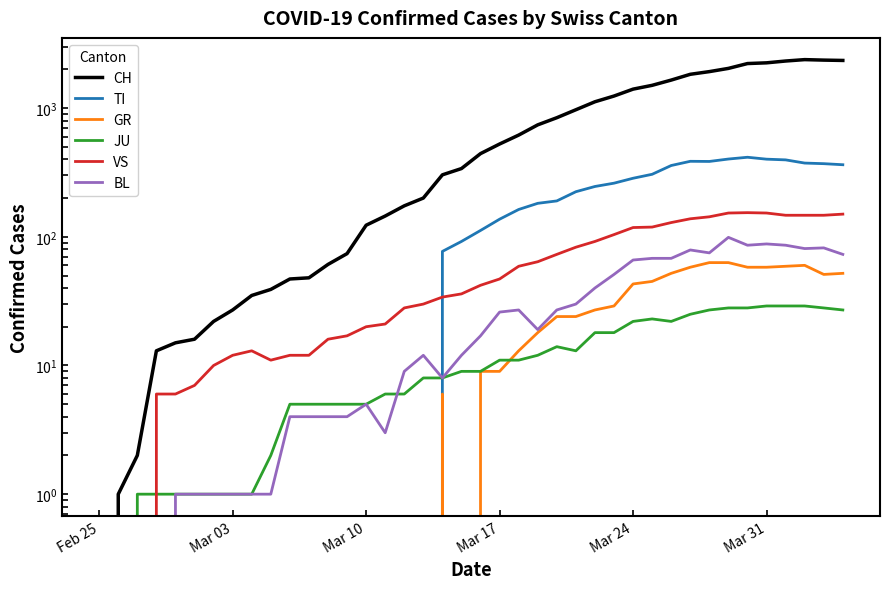

Where does the TI series first go above 112?

Mar 17